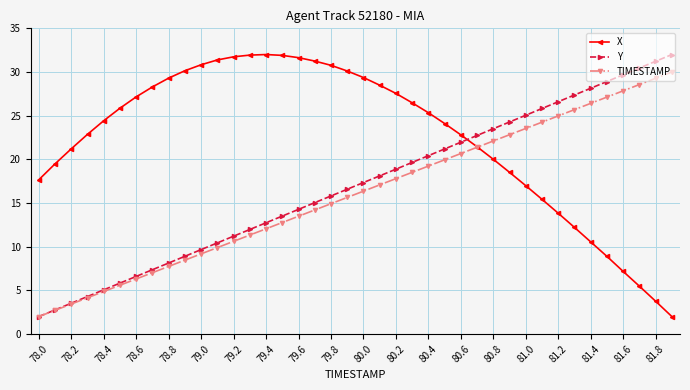

Which series has the largest total across all categories?

X